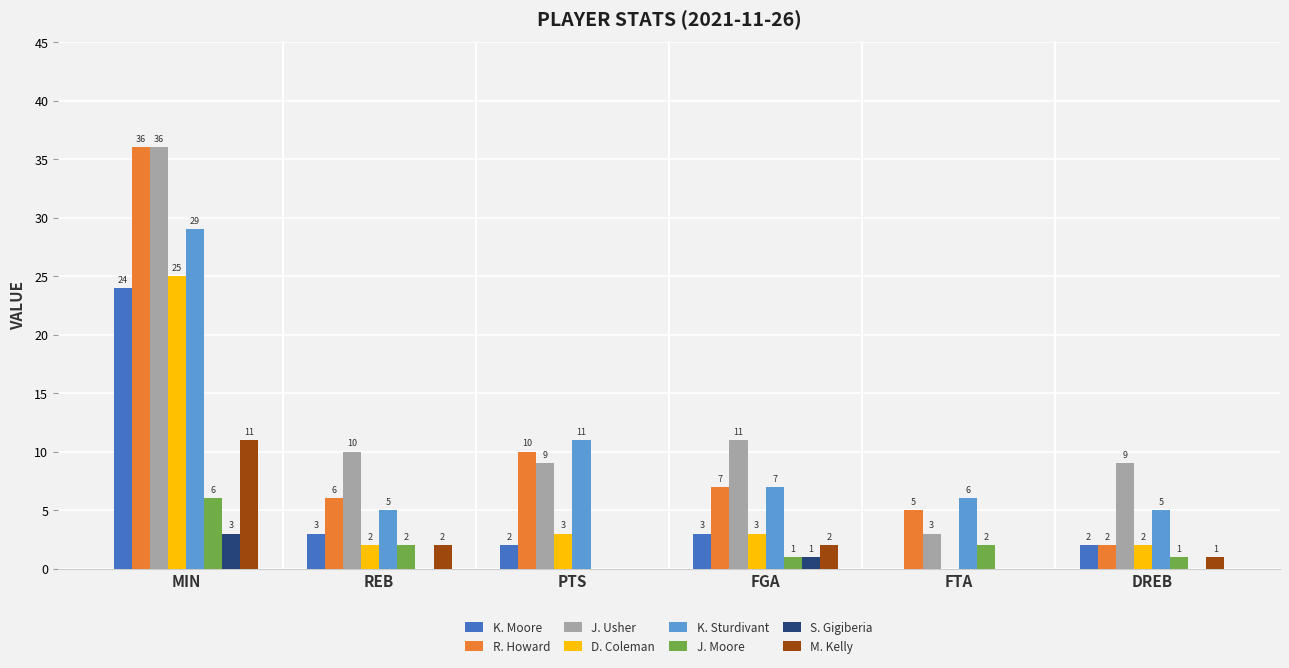

At which category is the sum across all series the highest?

MIN